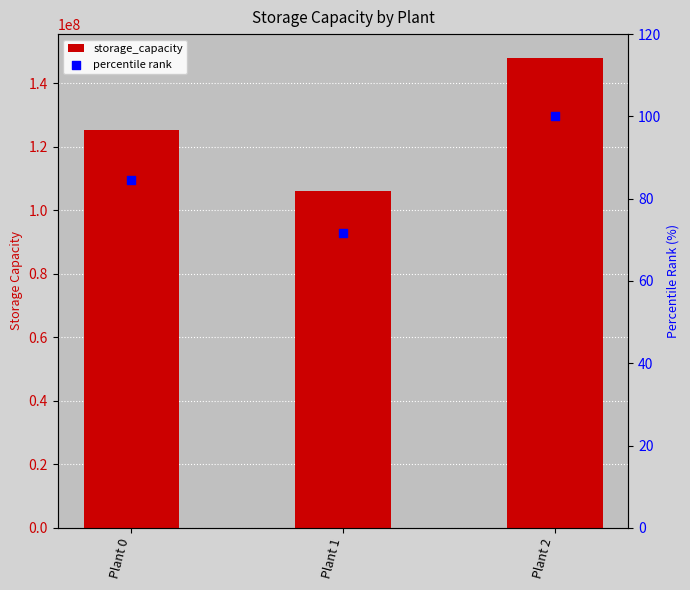

Which series reaches the maximum Y coordinate?

storage_capacity